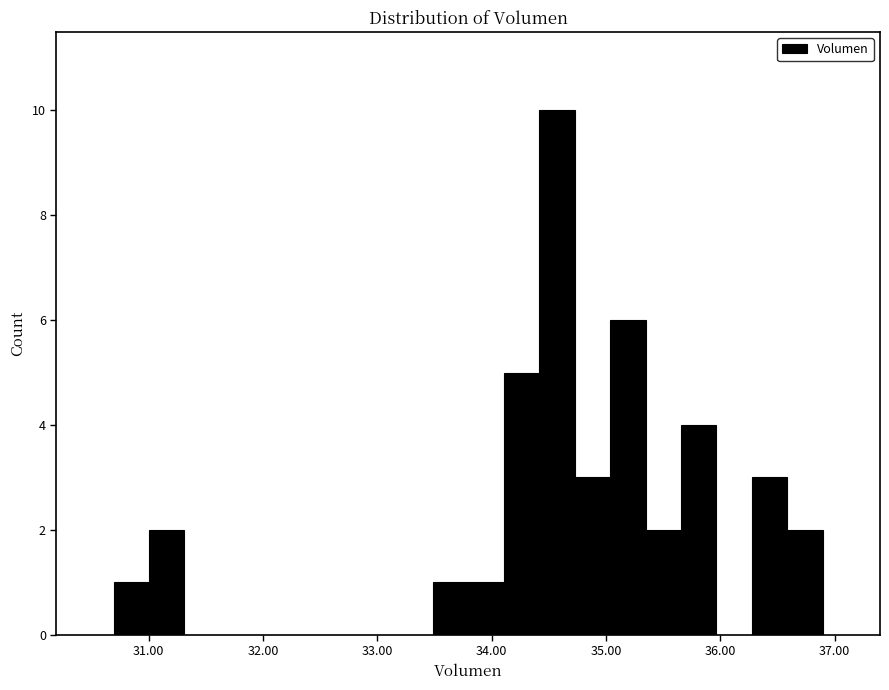

Read against the x-axis, roughly where is the centre of the tallest bar?

34.6